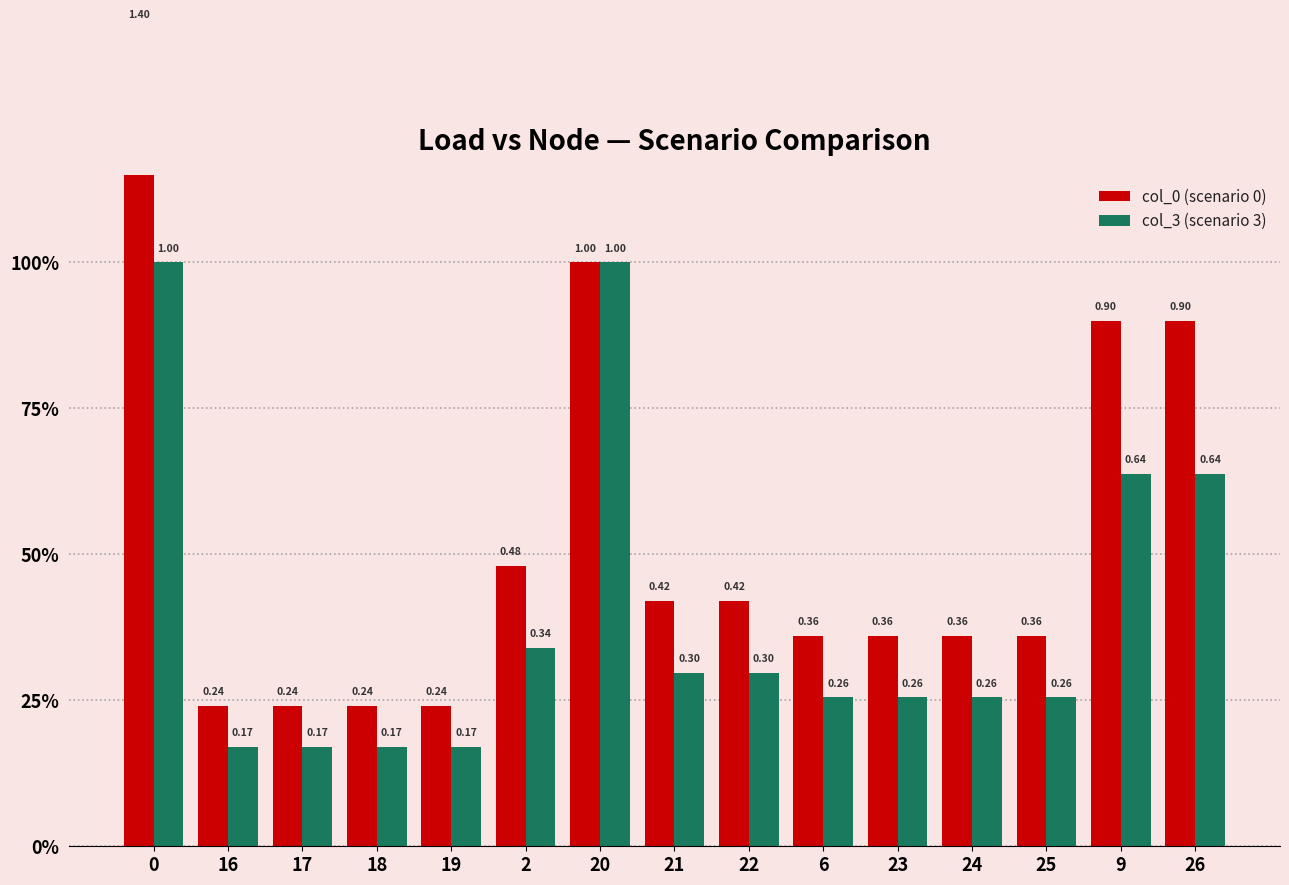

Is it true that col_3 (scenario 3) equals 0.3 at 2?

True